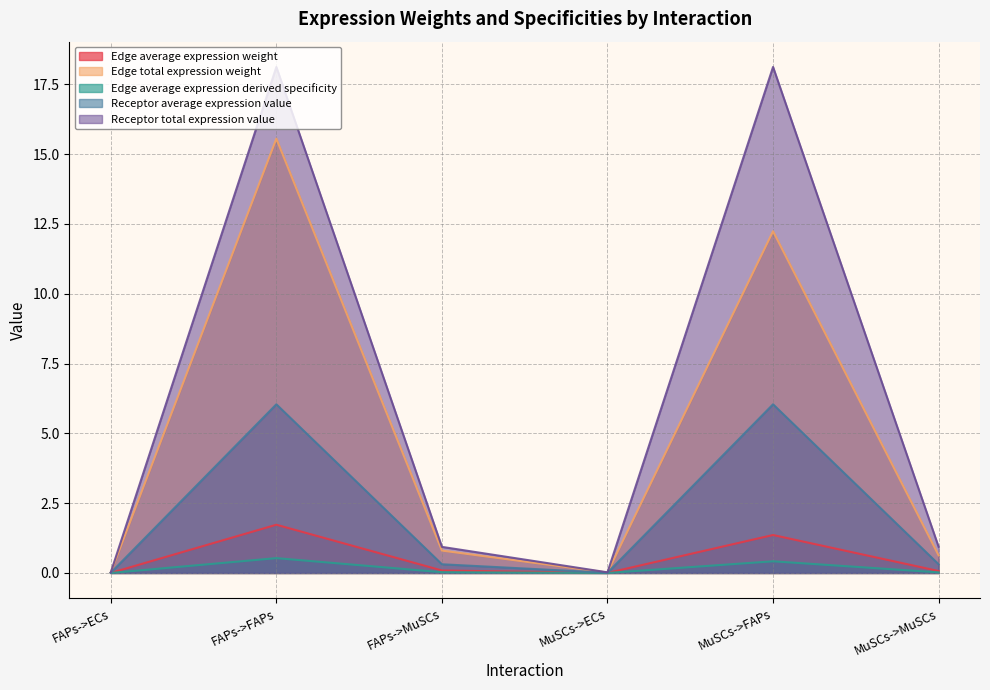

Read the Receptor average expression value value at MuSCs->MuSCs.

0.3